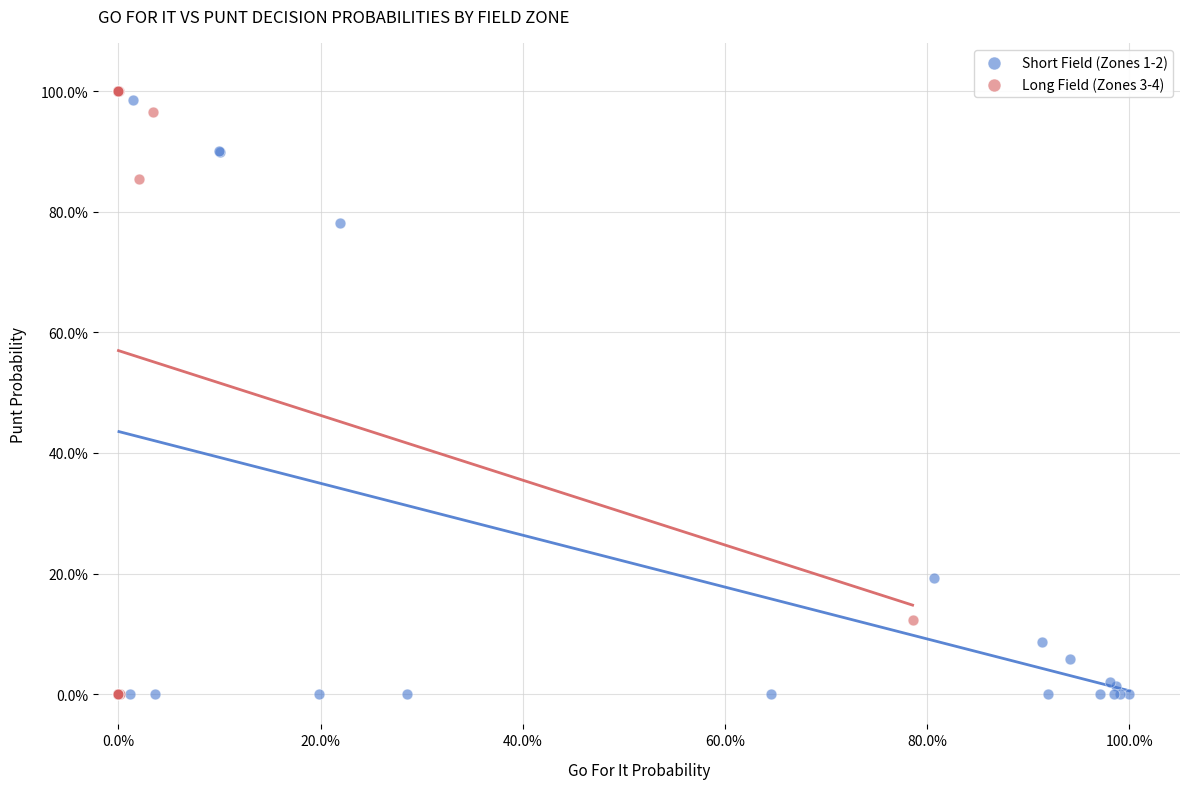

Which series has the largest Y range (max minus min)?

Long Field (Zones 3-4)